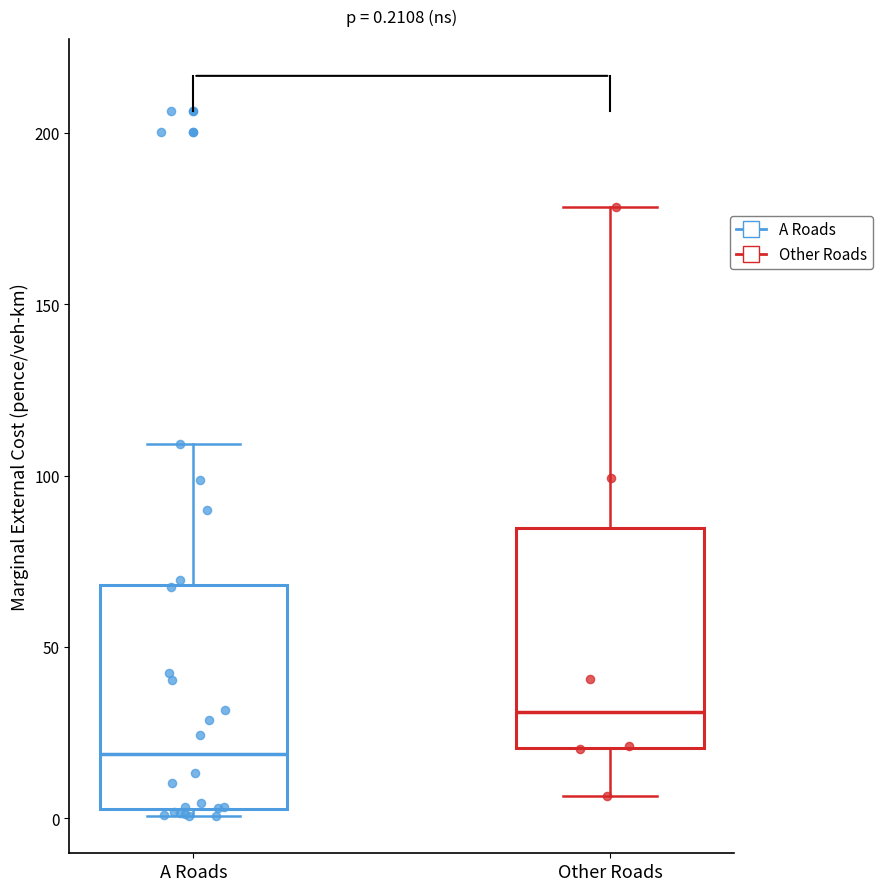

Which box's median line is the highest?

Other Roads